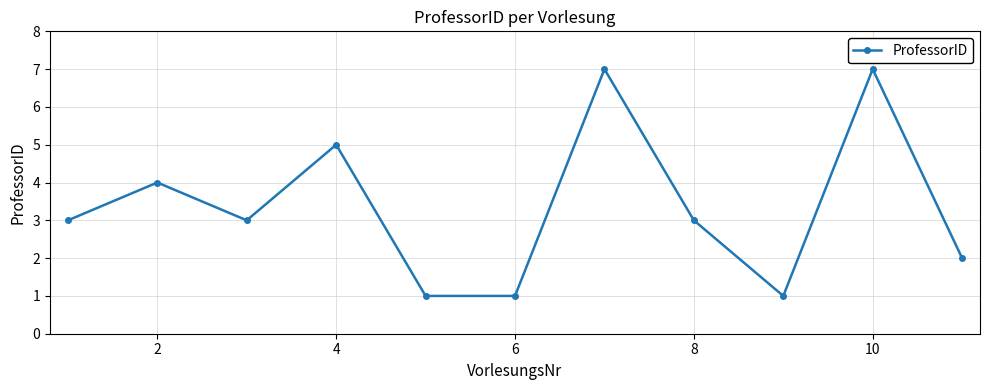

True or false: there are more than 2 points higher than both neighbors.

True